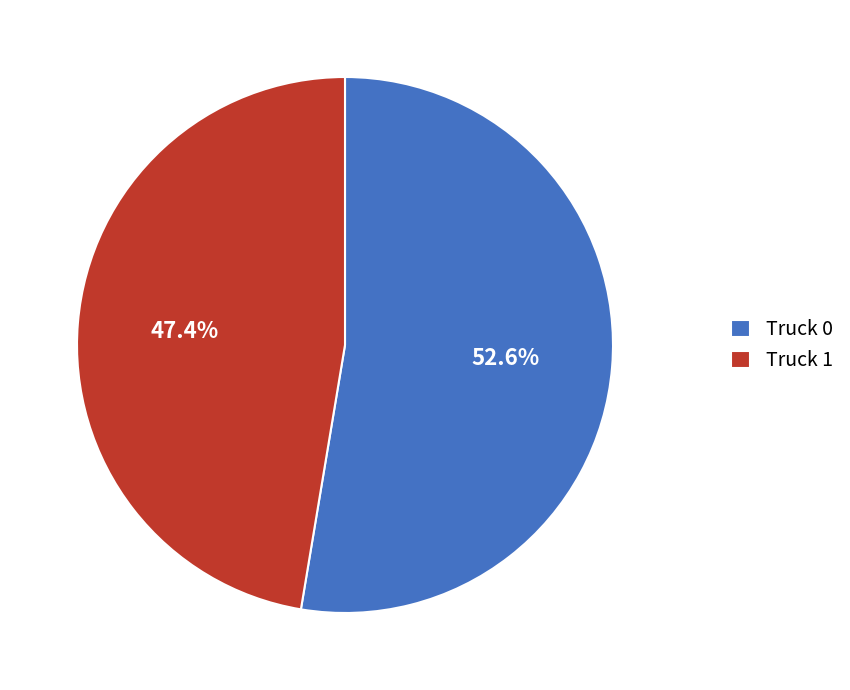

Rank the categories by value from highest to lowest.

Truck 0, Truck 1